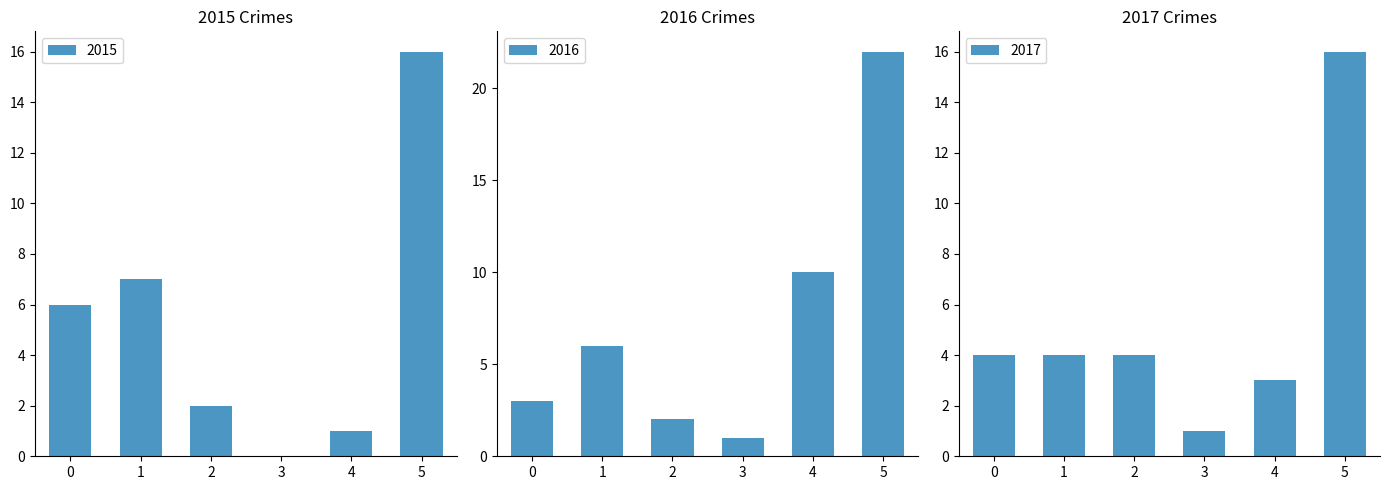

How many data points does each series have?

6